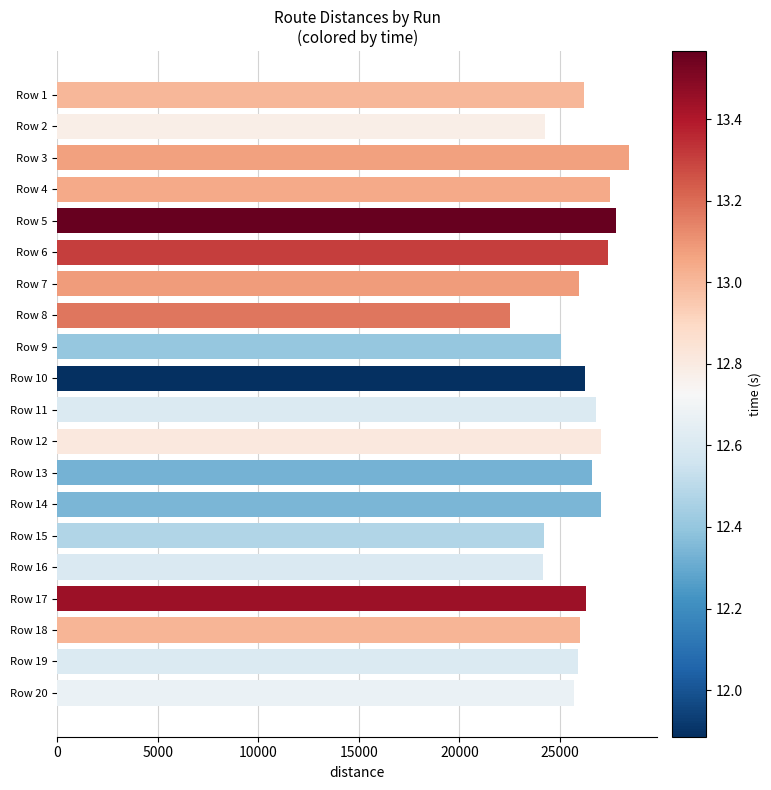

What is the value of the 11th bar from the top?

26793